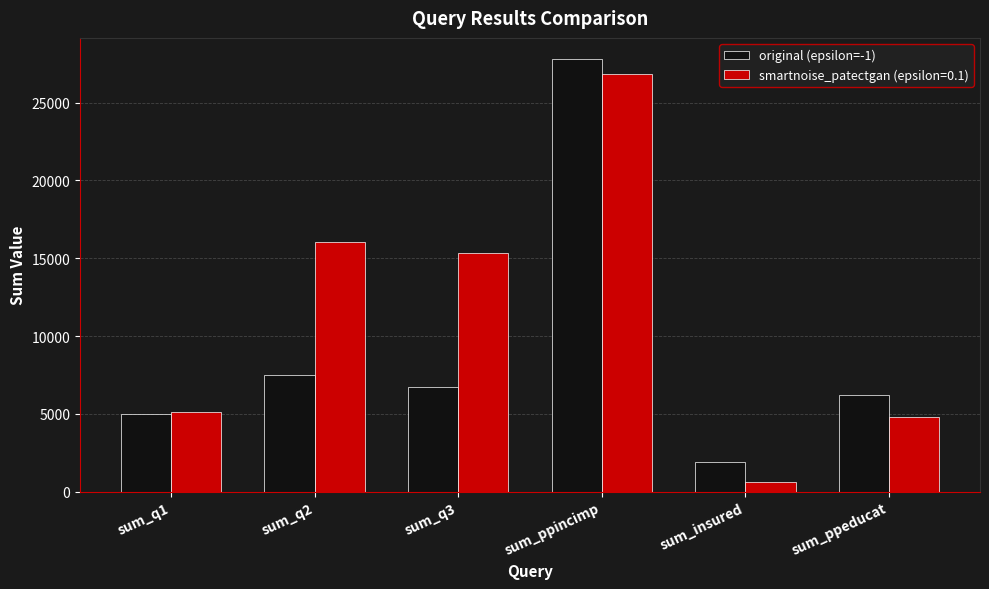

The value of original (epsilon=-1) at sum_q1 is 8667. True or false?

False